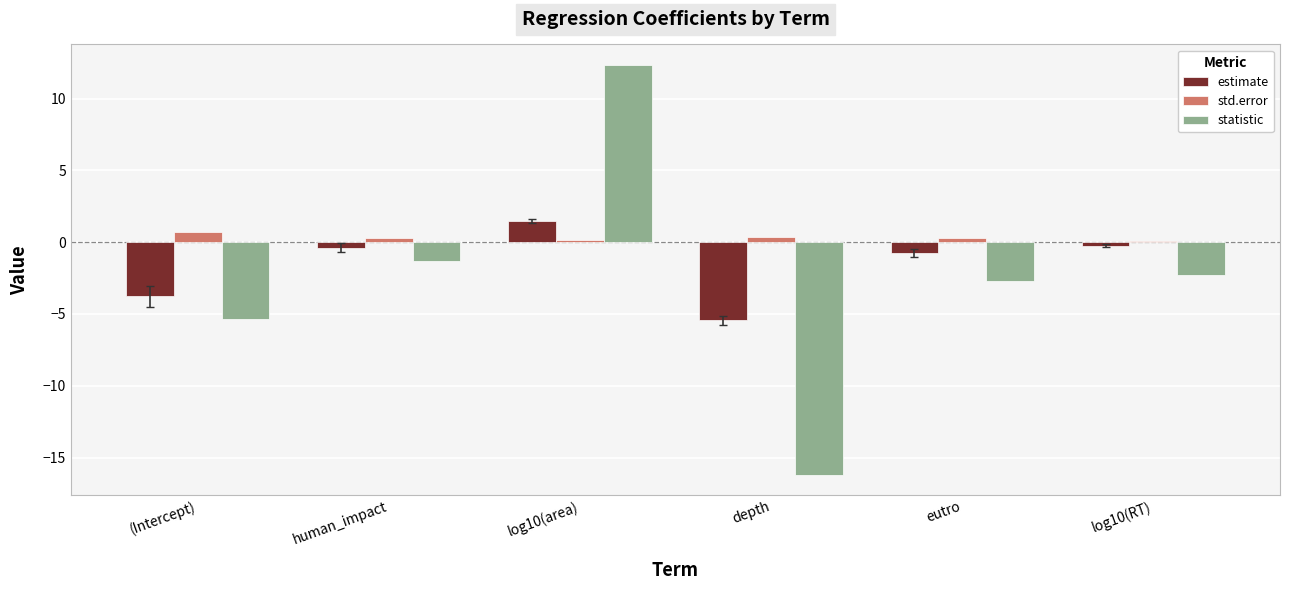

Is it true that statistic equals -2.3 at log10(RT)?

True